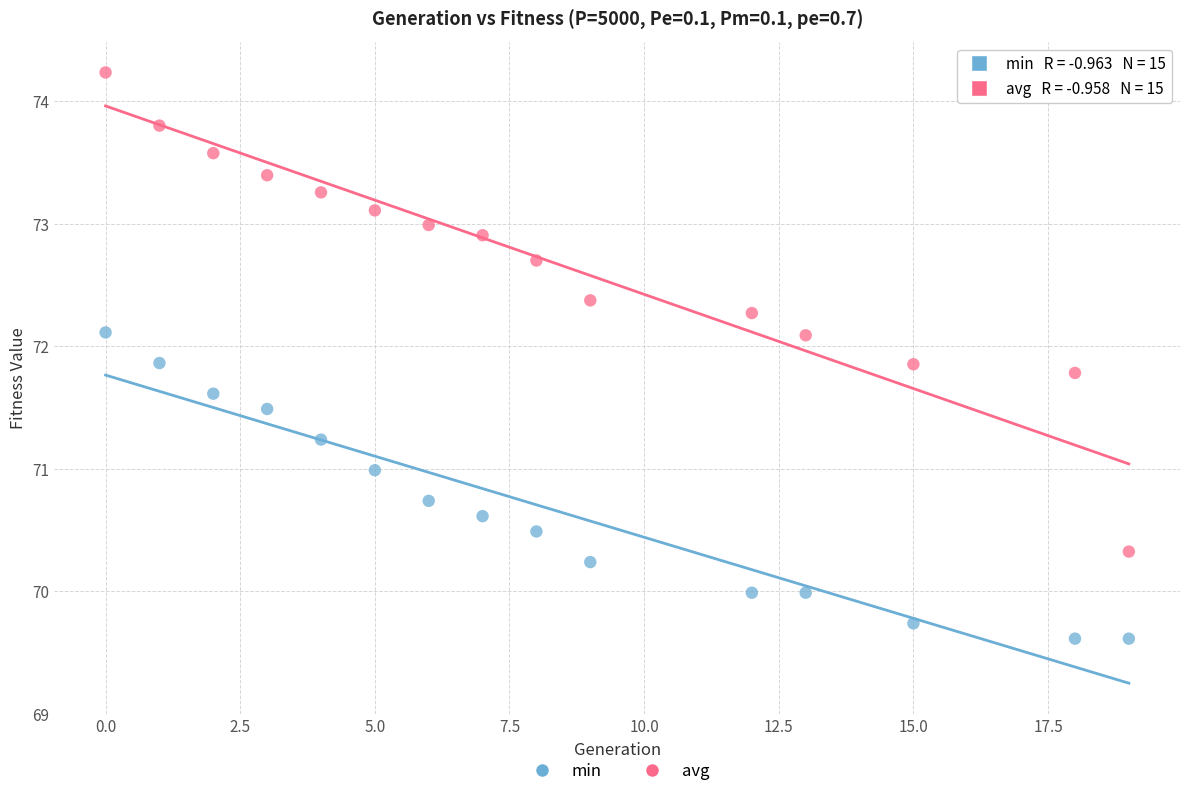

Which series reaches the maximum Y coordinate?

avg